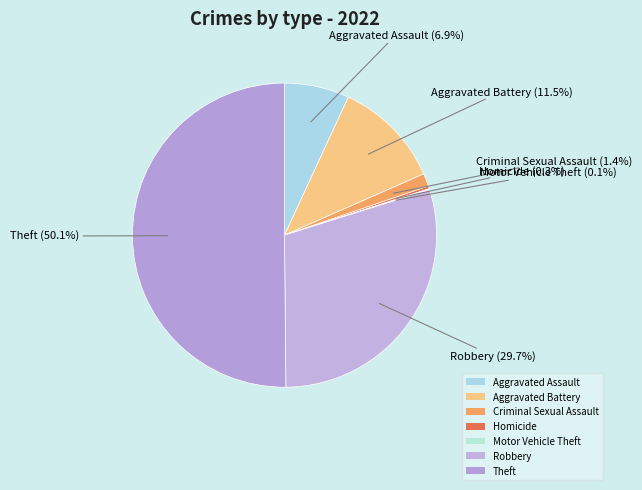

Which slice is the largest?

Theft